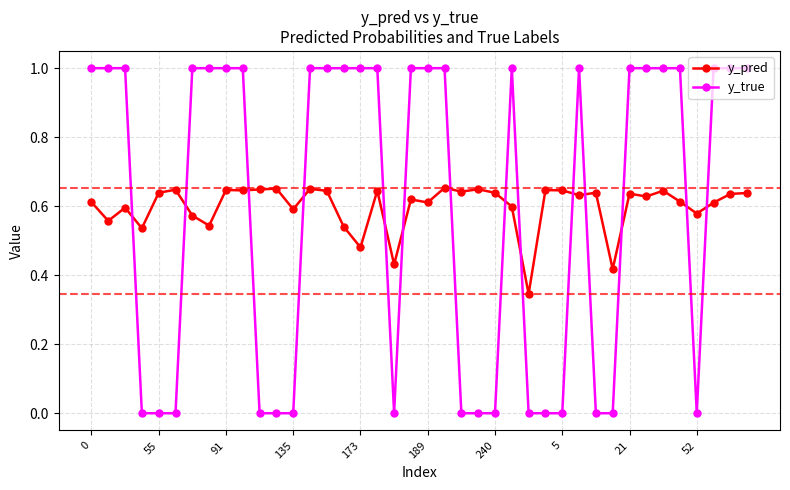

Which series has the largest range (max minus min)?

y_true